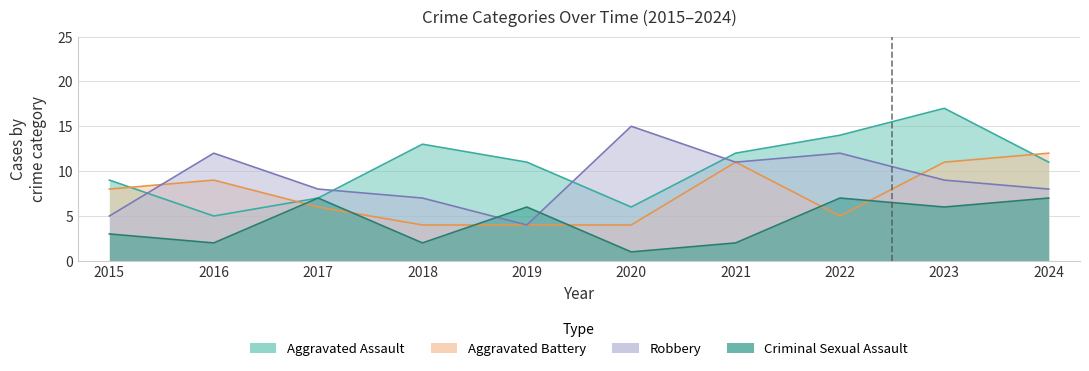

At which label does Robbery first exceed 9?

2016